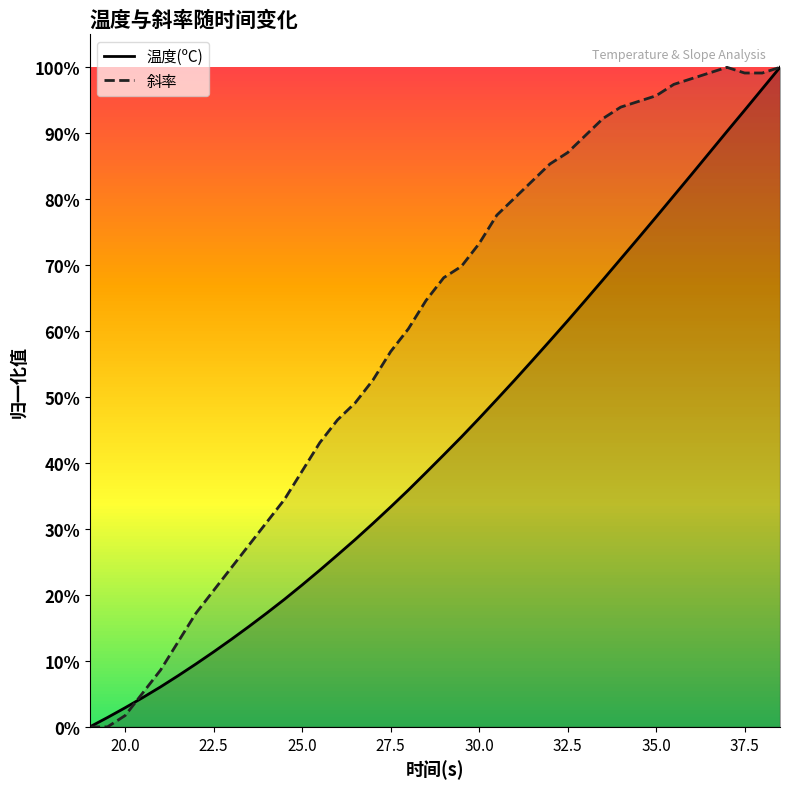

True or false: 斜率 has more than 1 points higher than both neighbors.

False